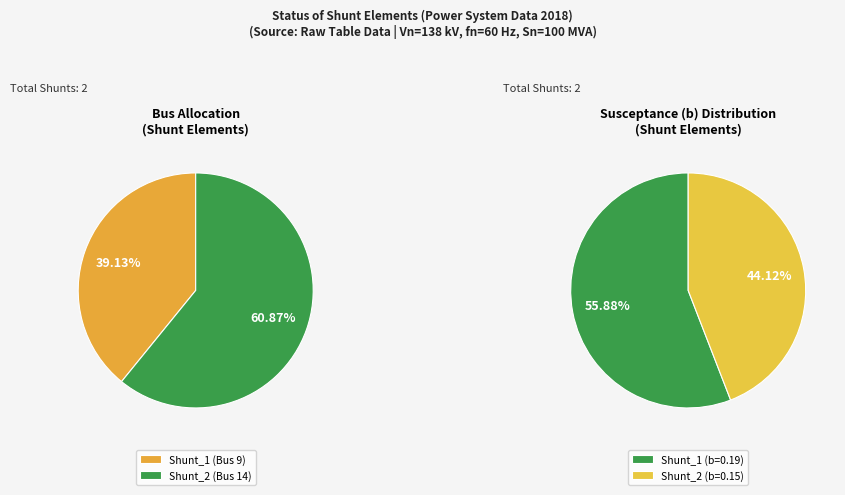

How many slices are in this pie chart?

2